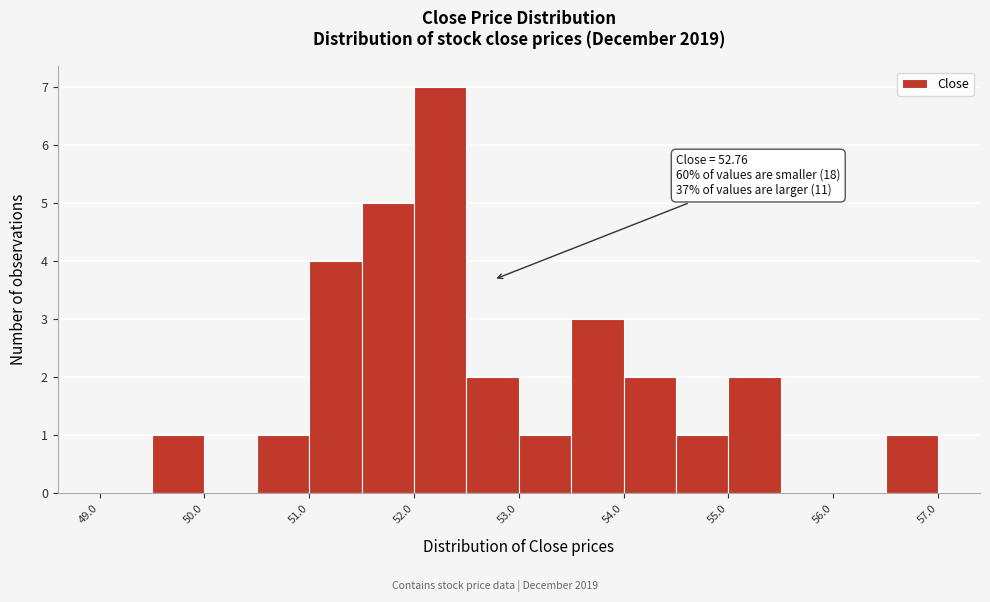

Which range on the x-axis has the tallest bar?

52.0 to 52.5